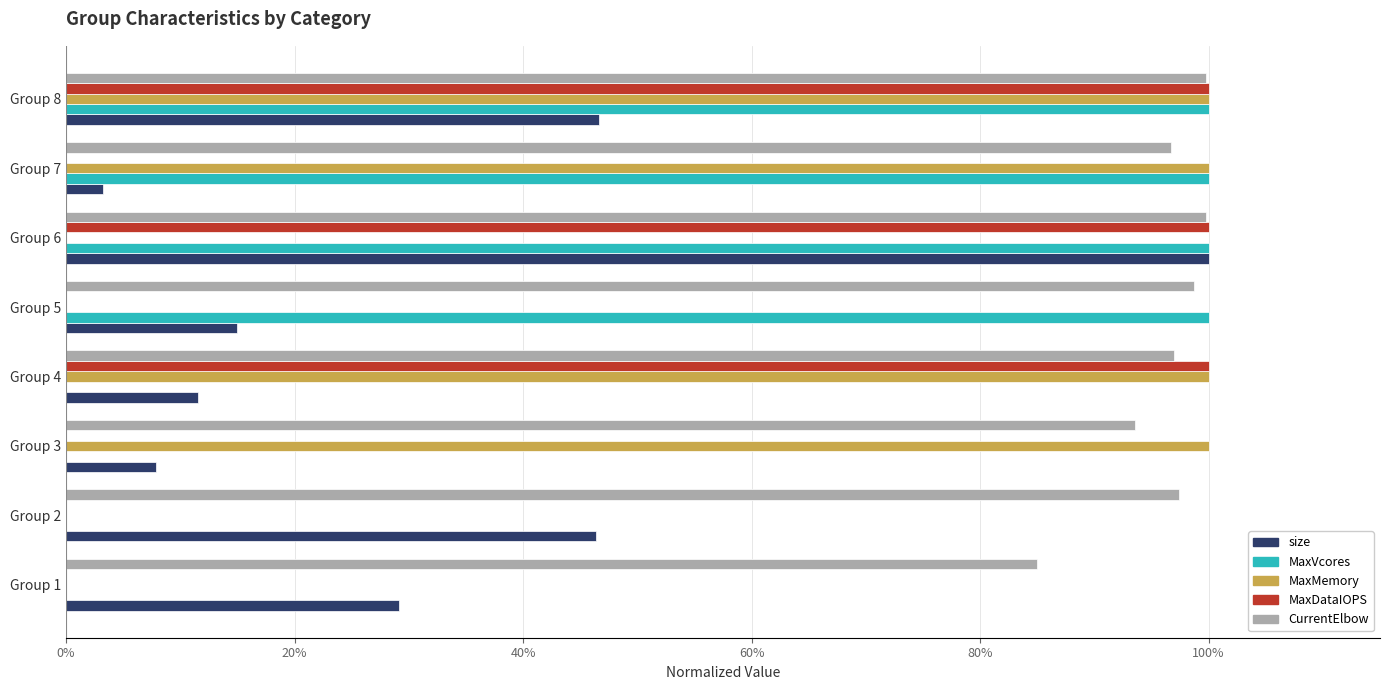

Where is size nearest to the value 0?

Group 7